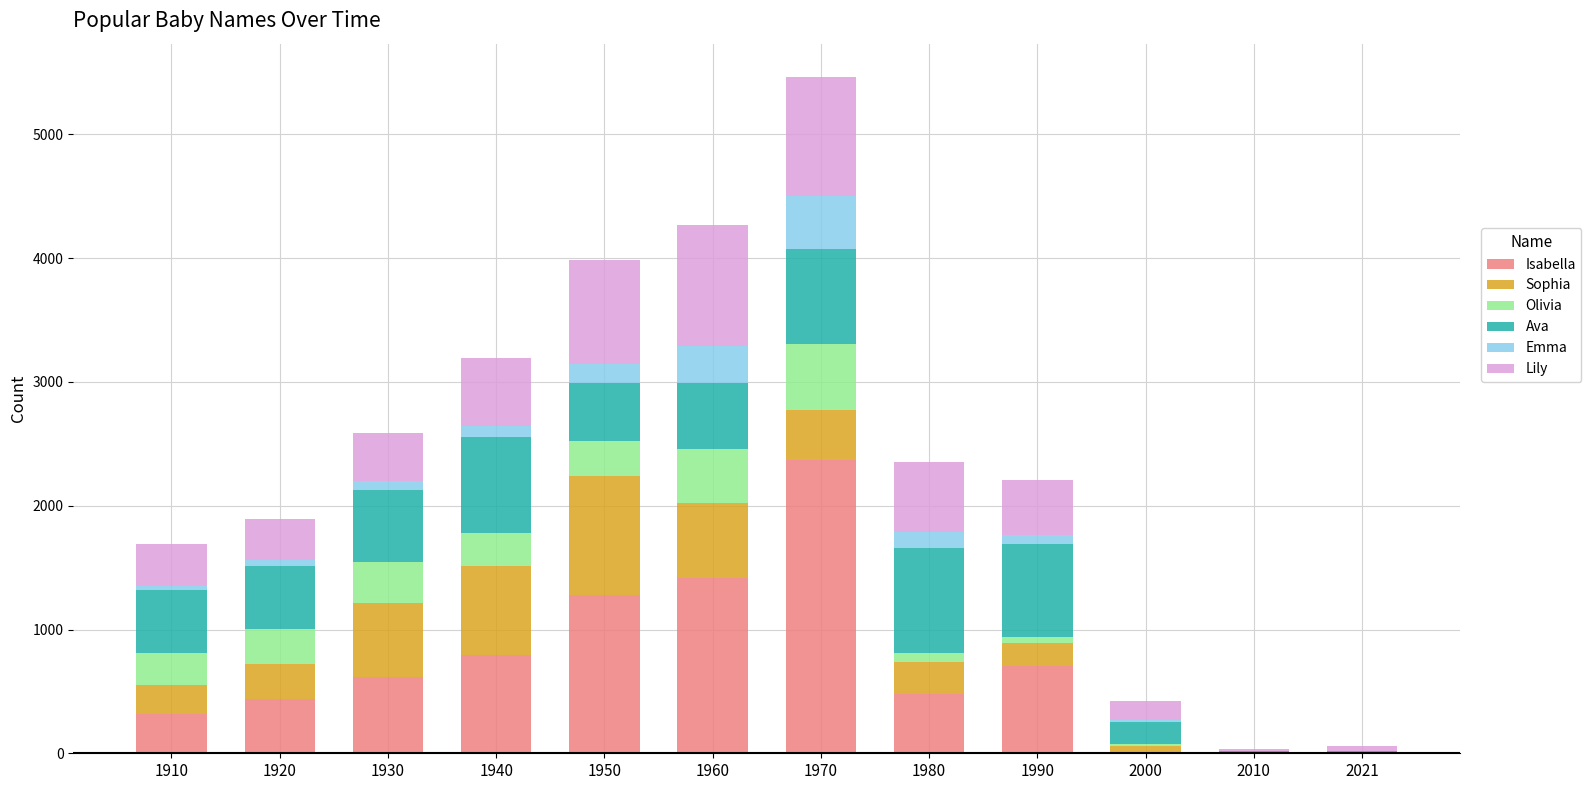

Count the number of data series in this chart.

6